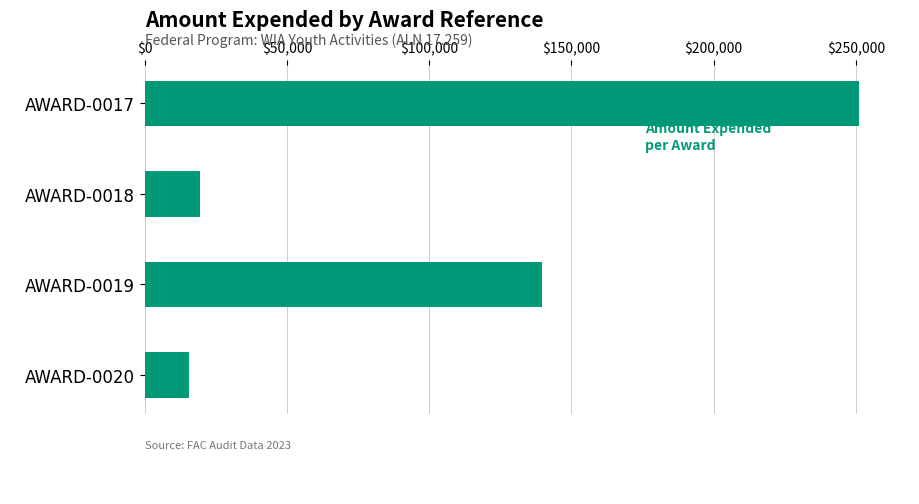

Is it true that the value at AWARD-0020 is 15626?

True